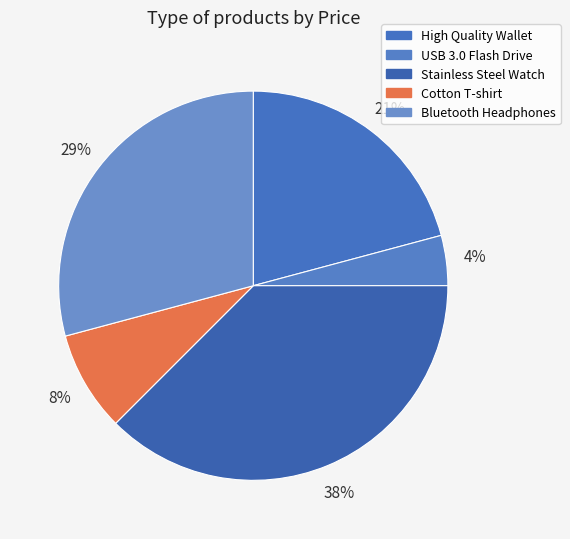

What is the ratio of the value at Bluetooth Headphones to the value at Stainless Steel Watch?

0.8